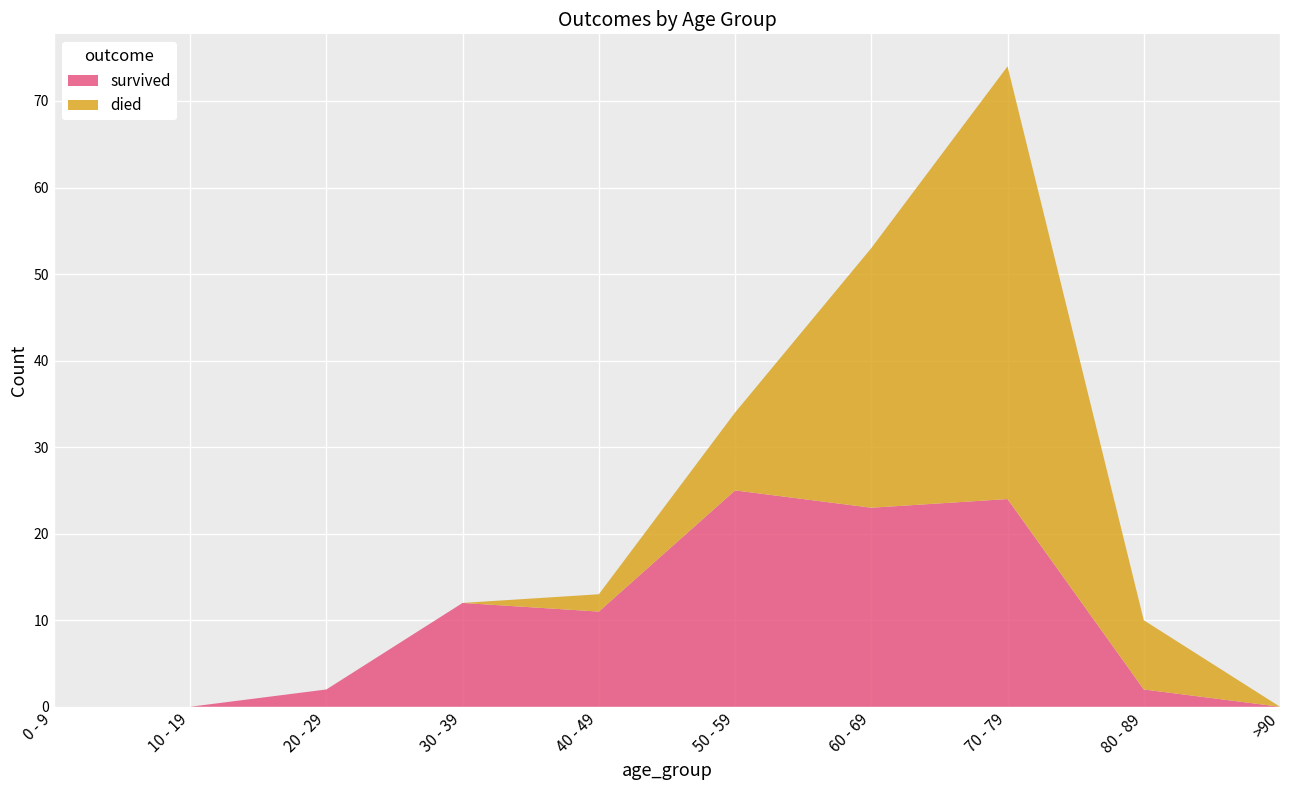

True or false: died has a value of 0 at 20 - 29.

True